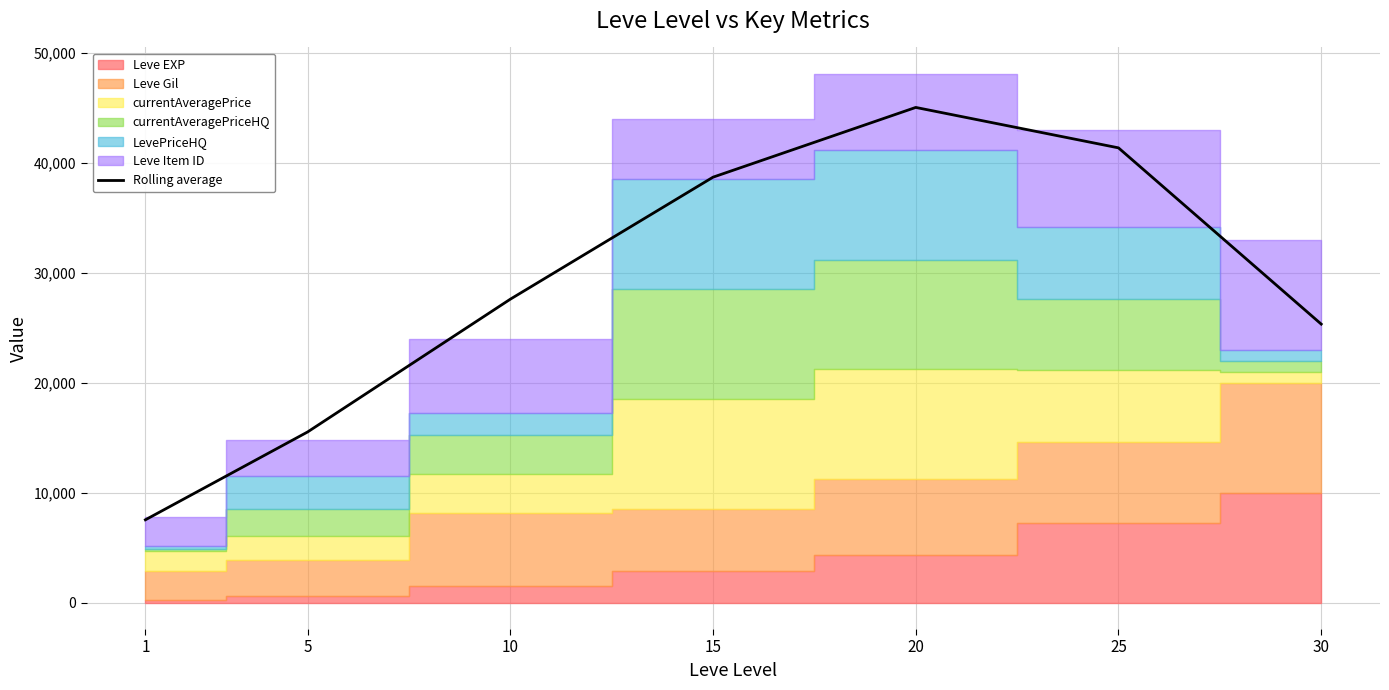

What is the ratio of the value at 5 to the value at 1?

2.1